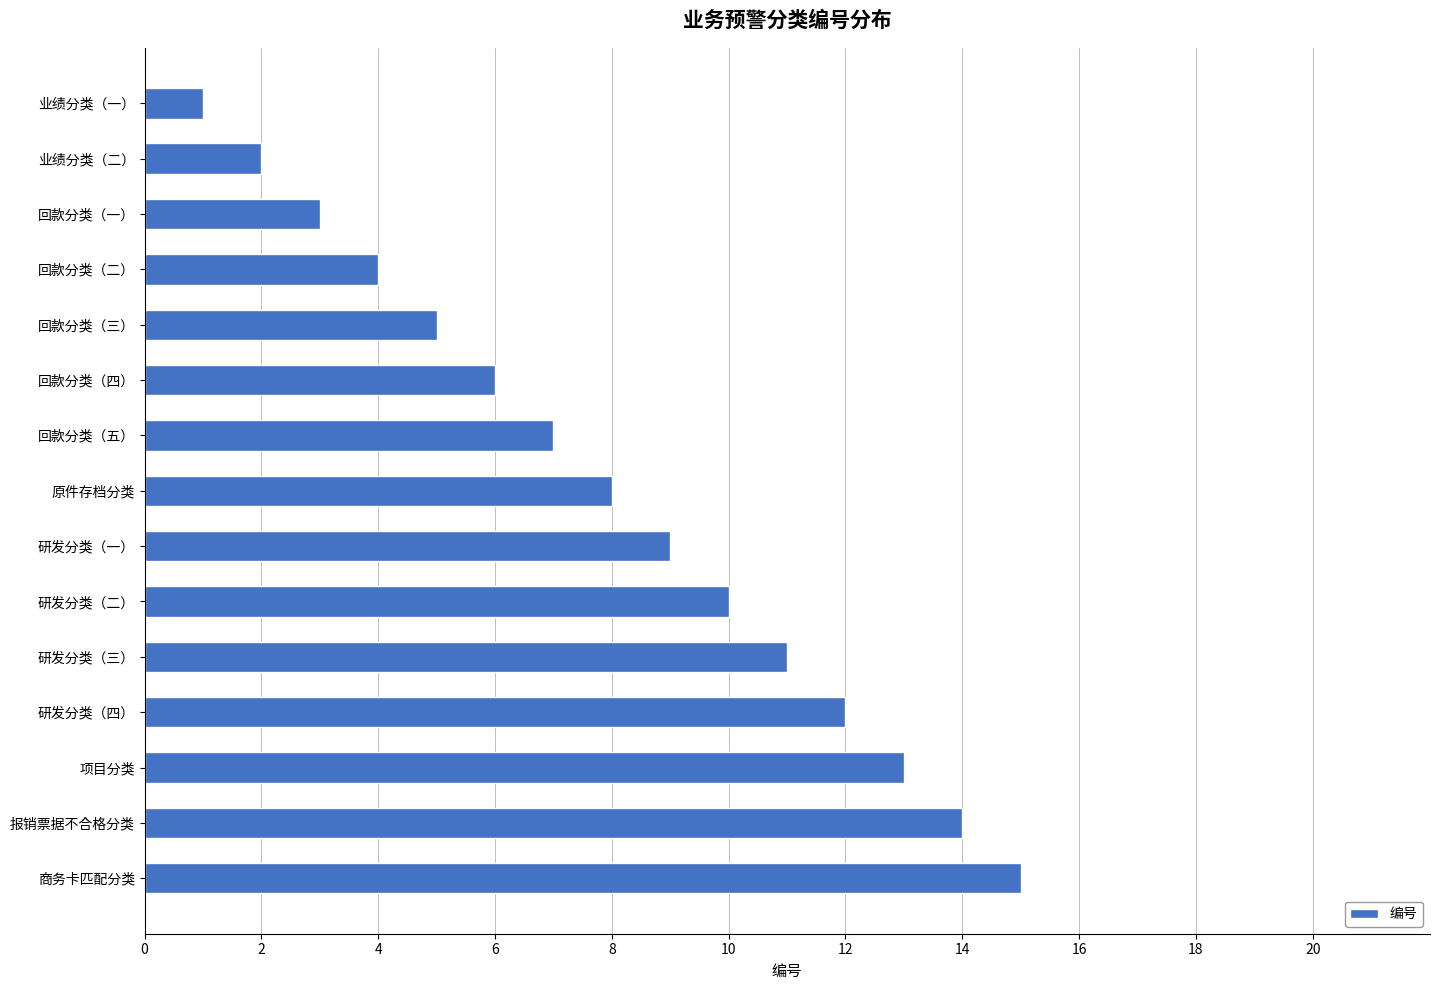

The chart shows a value of 3 at 回款分类（五）. True or false?

False